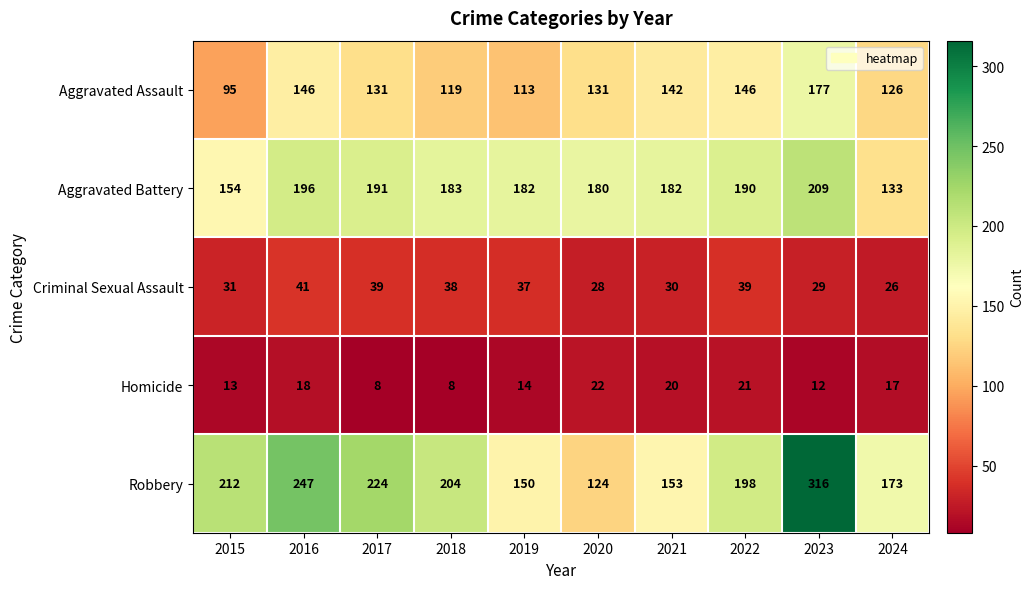

Which series changed the most between 2016 and 2021?

Robbery